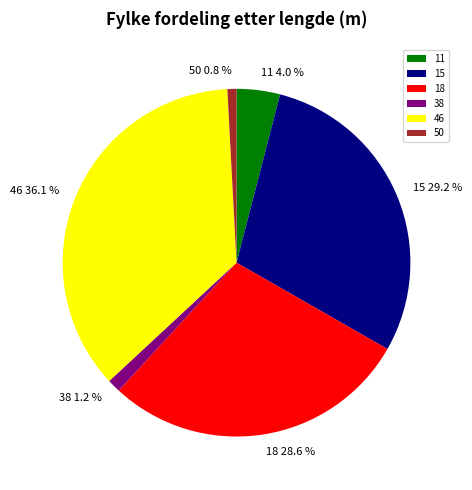

How many slices are in this pie chart?

6